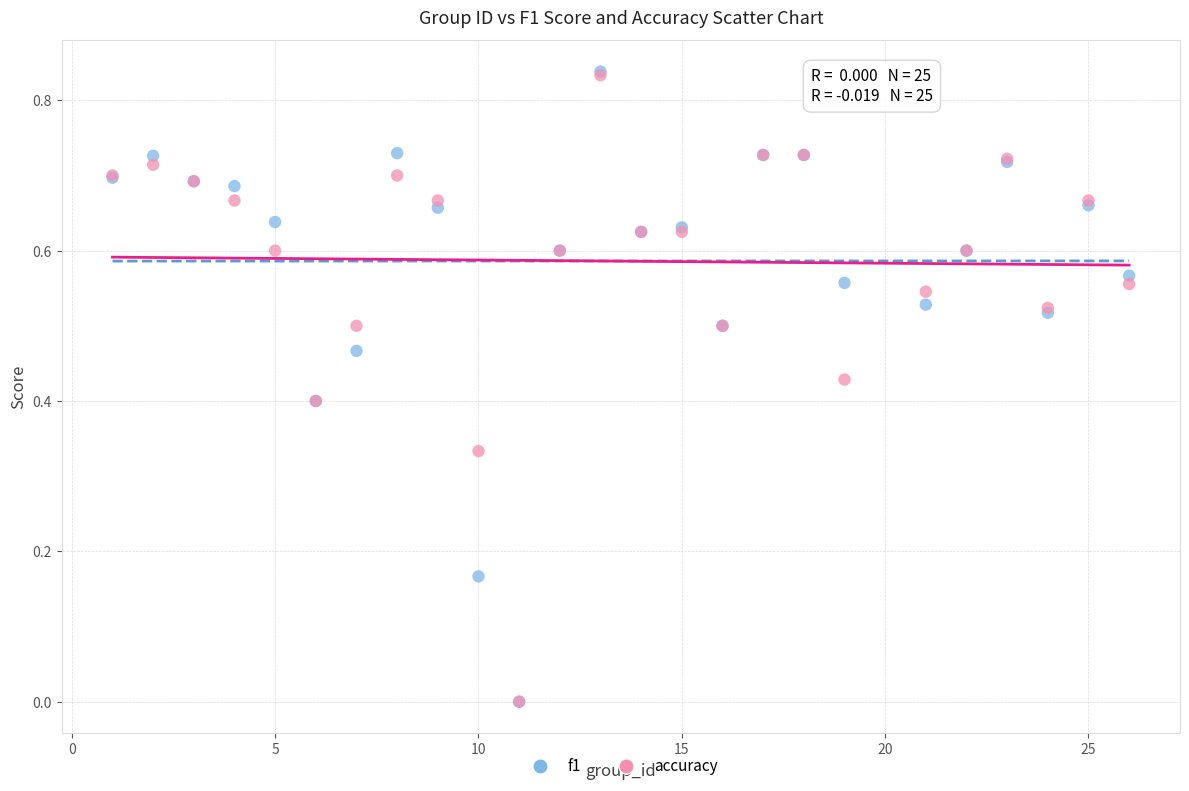

Which series has the largest Y range (max minus min)?

f1